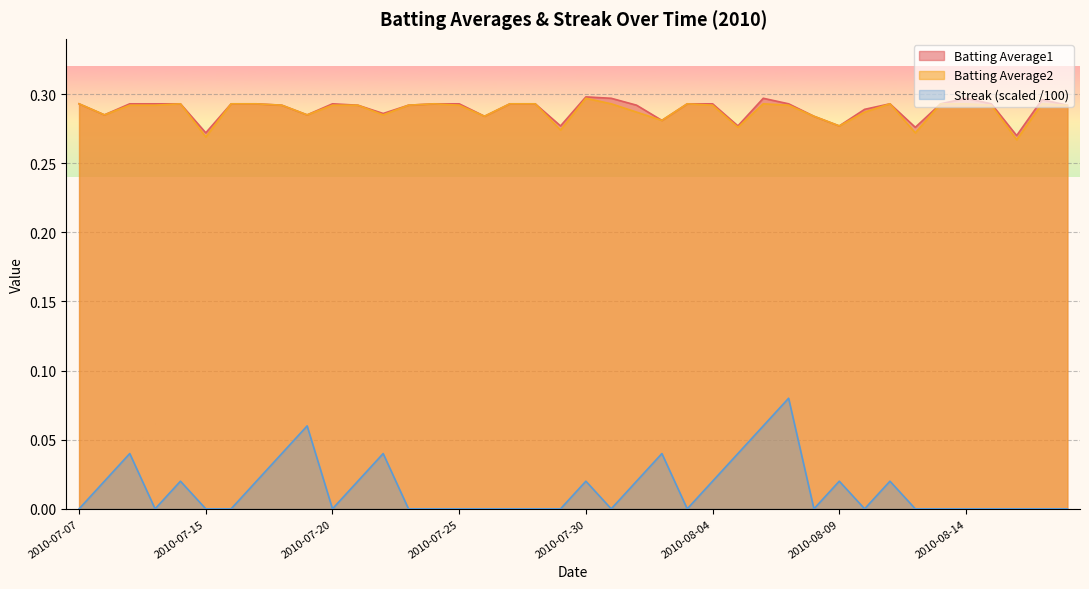

What is the spread (max minus min) of values at 2010-08-01?

0.3